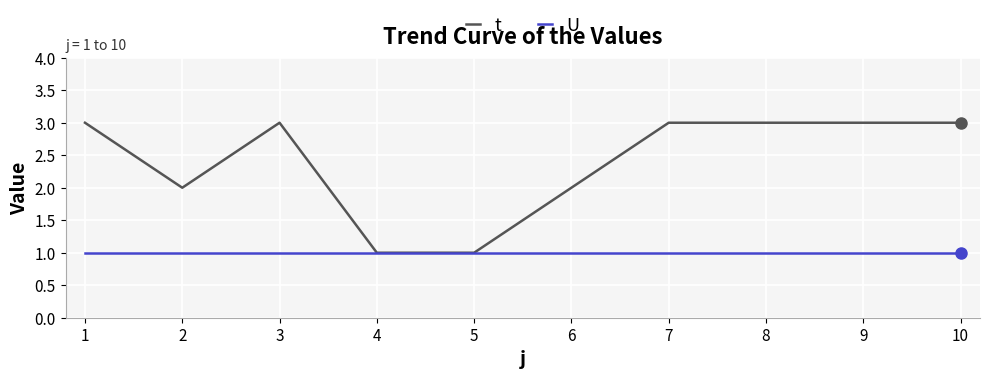

What is the maximum value for t?

3